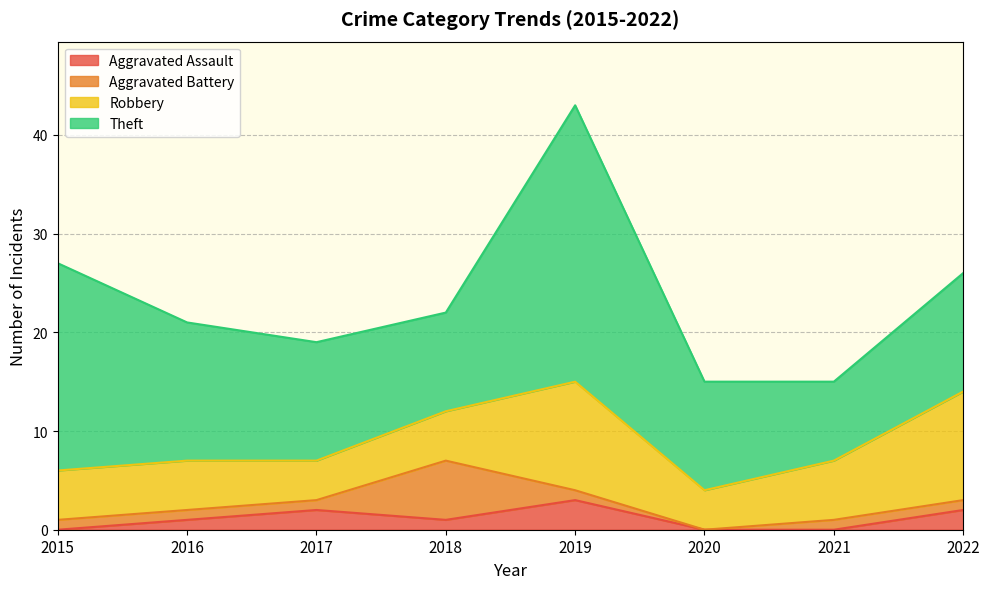

How many lines are shown in the chart?

4